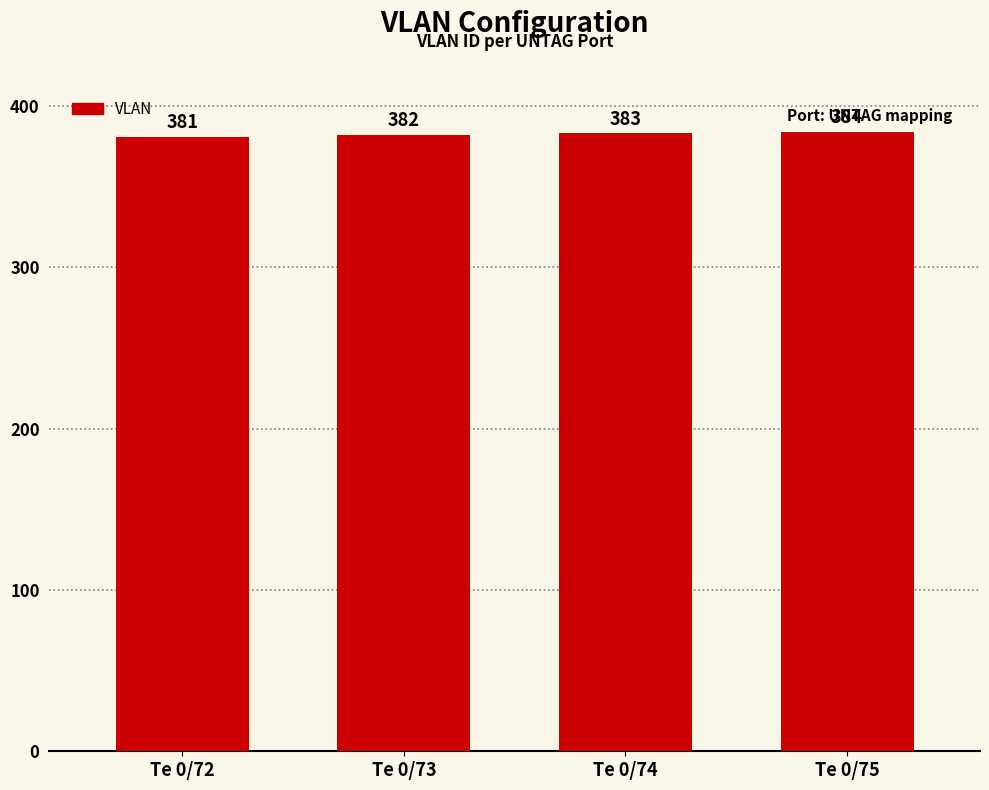

What is the maximum value shown in the chart?

384